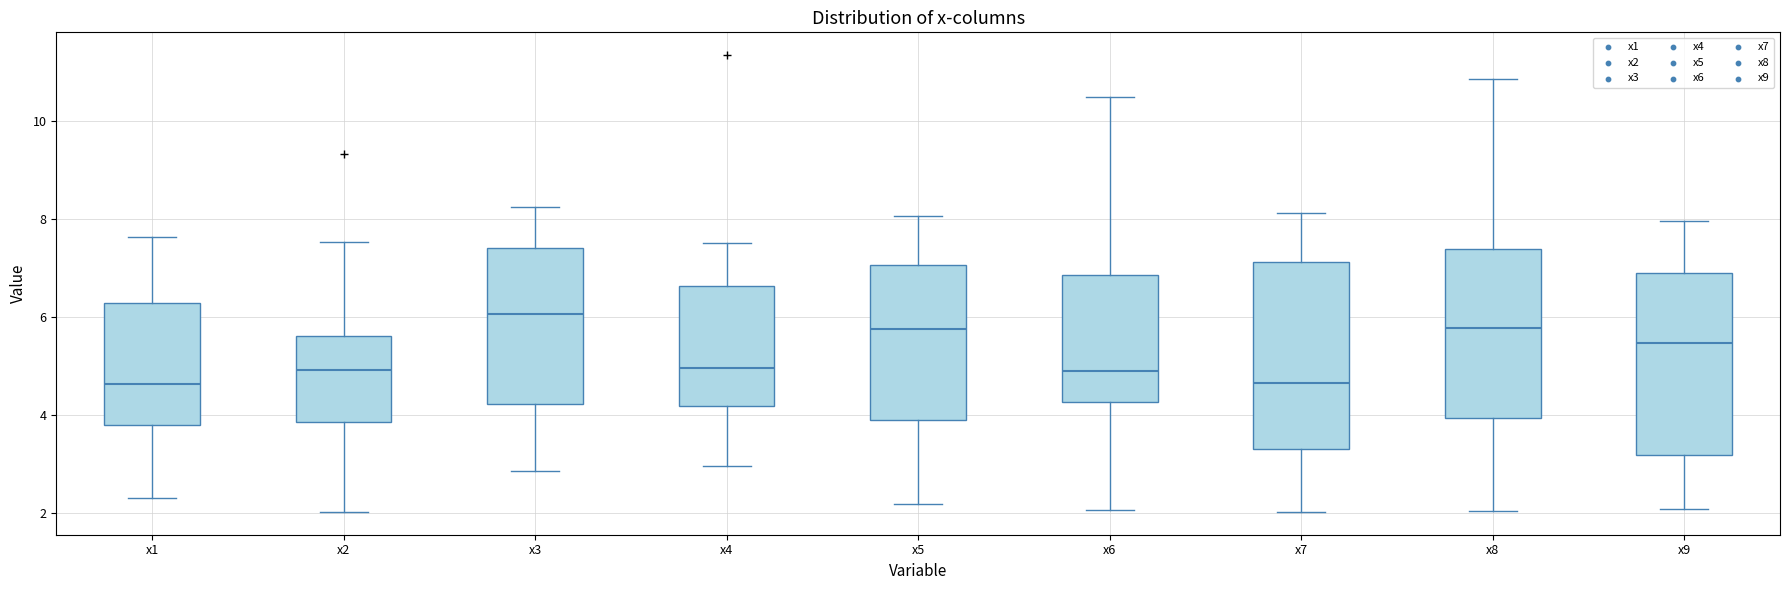

Where is the lower edge of the box for x3 on the y-axis? The values are not printed on the chart, so give them approximately, as read against the axis.

4.2